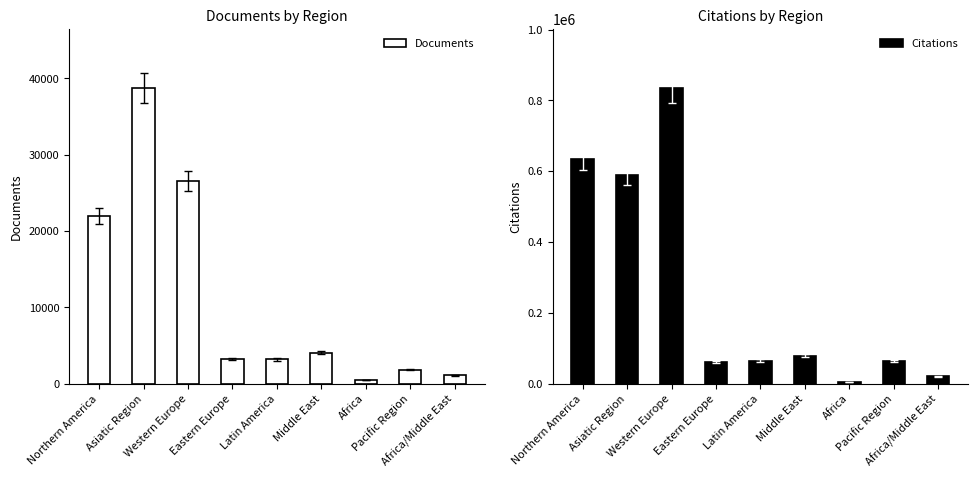

Which series has the largest total across all categories?

Citations